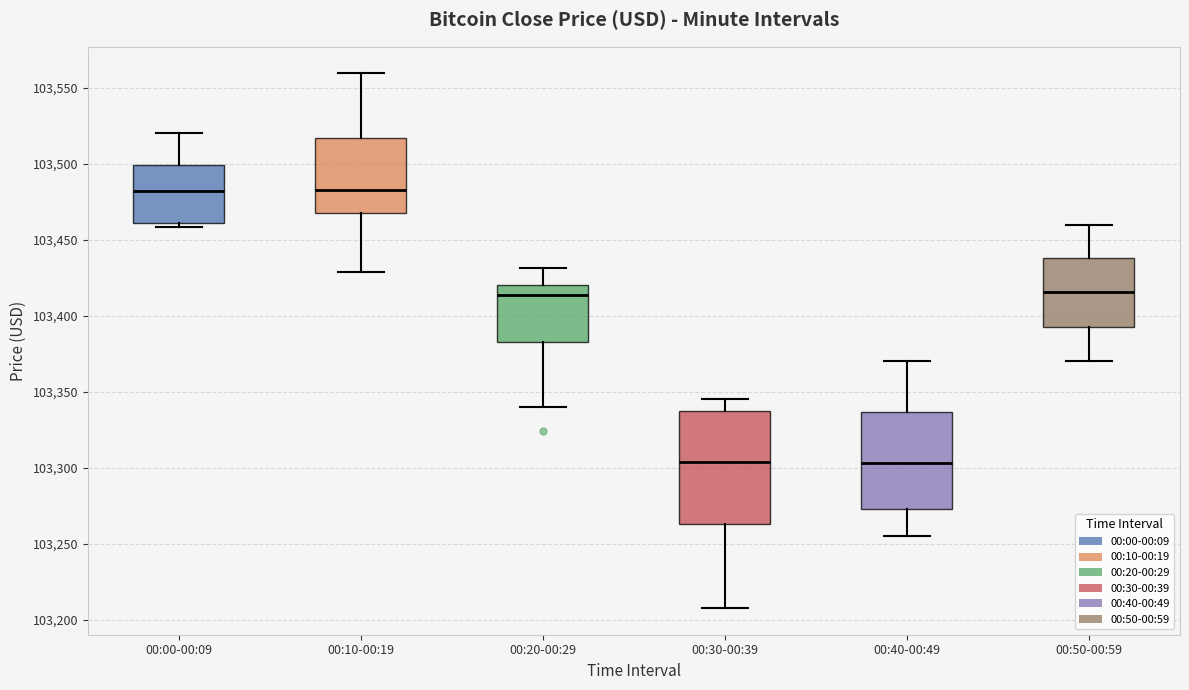

Reading left to right, read every box against the y-axis: the position of its median line, the range the box covers, and the ends of its whiskers. The values are not printed on the chart, so give them approximately, as read against the axis.

00:00-00:09: median 103480, box 103460 to 103500, whiskers 103460 (just below the box's lower edge) to 103520
00:10-00:19: median 103485, box 103470 to 103515, whiskers 103430 to 103560
00:20-00:29: median 103415, box 103385 to 103420, whiskers 103340 to 103430
00:30-00:39: median 103305, box 103265 to 103335, whiskers 103210 to 103345
00:40-00:49: median 103305, box 103275 to 103335, whiskers 103255 to 103370
00:50-00:59: median 103415, box 103395 to 103440, whiskers 103370 to 103460